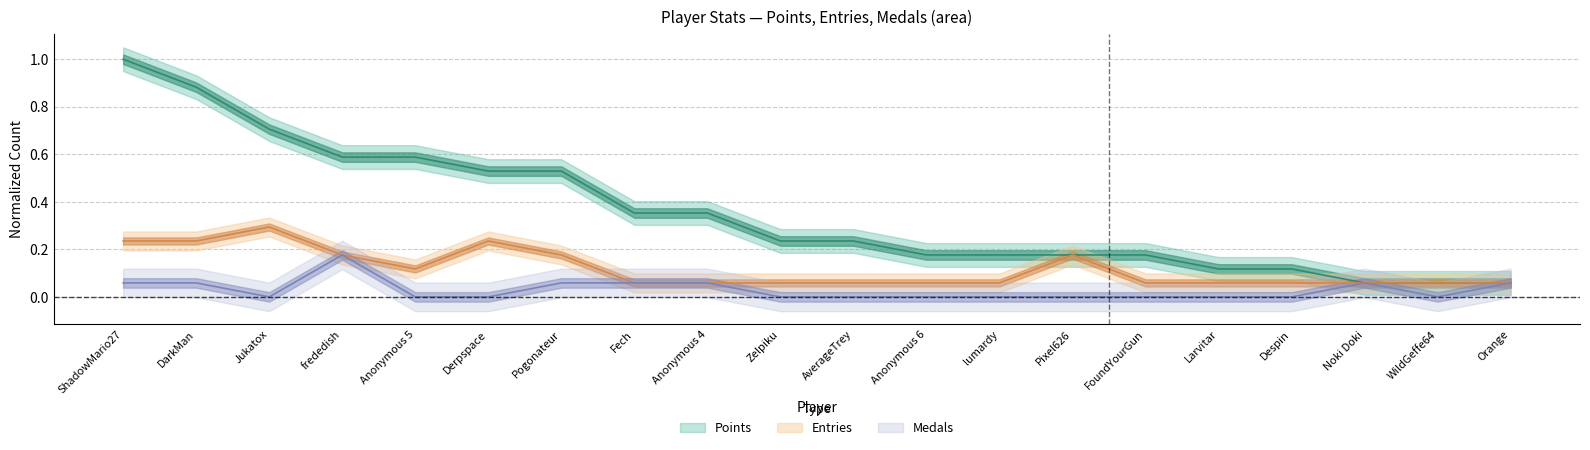

What is the label of the 12th point from the right?

Anonymous 4